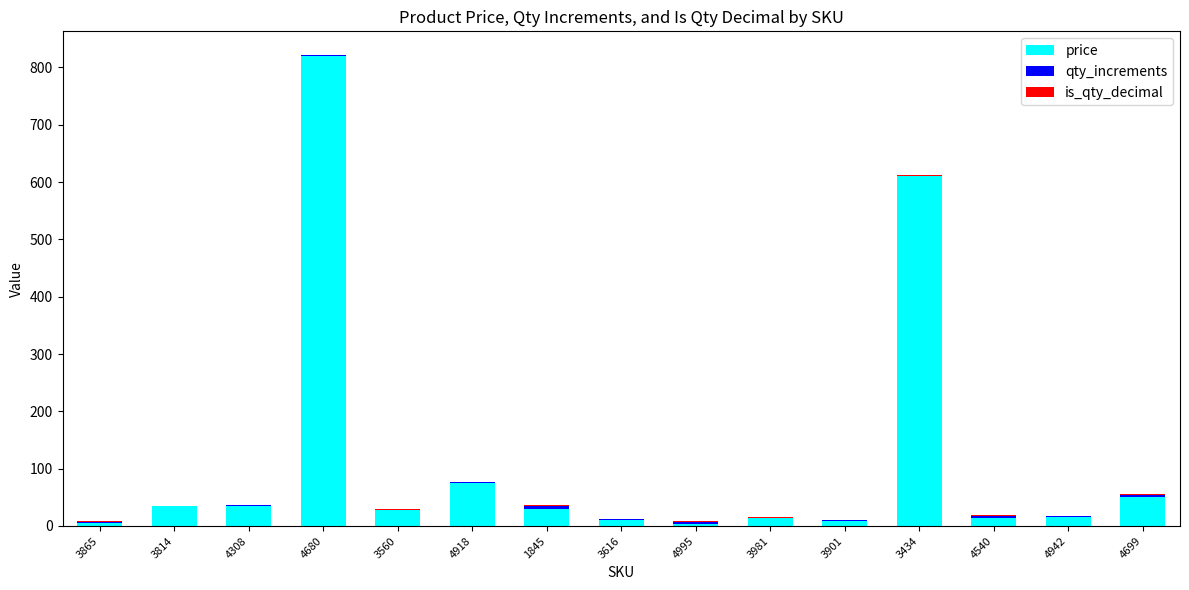

Where is price nearest to the value 411?

3434